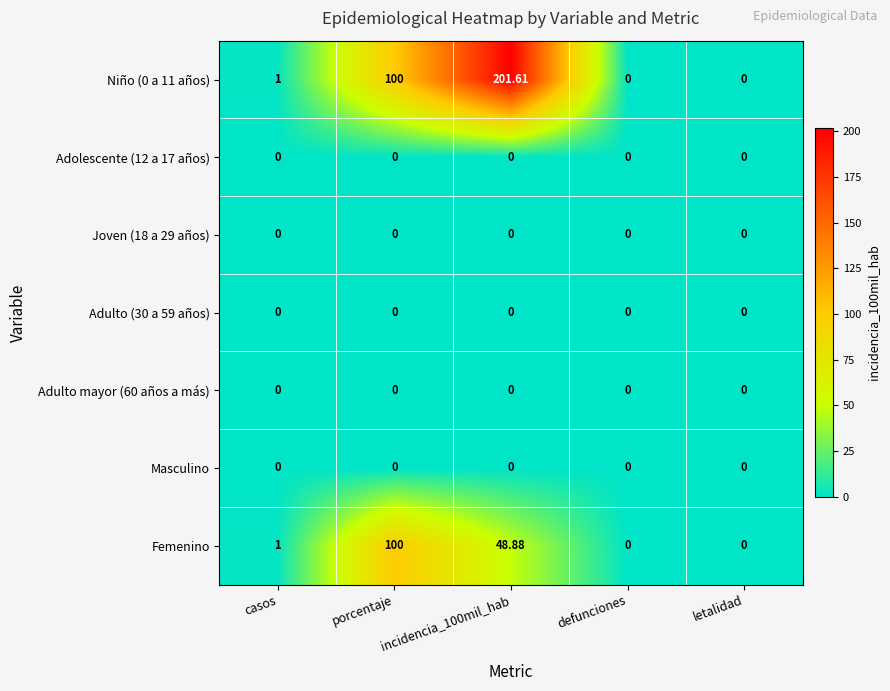

Where is Niño (0 a 11 años) nearest to the value 100?

porcentaje